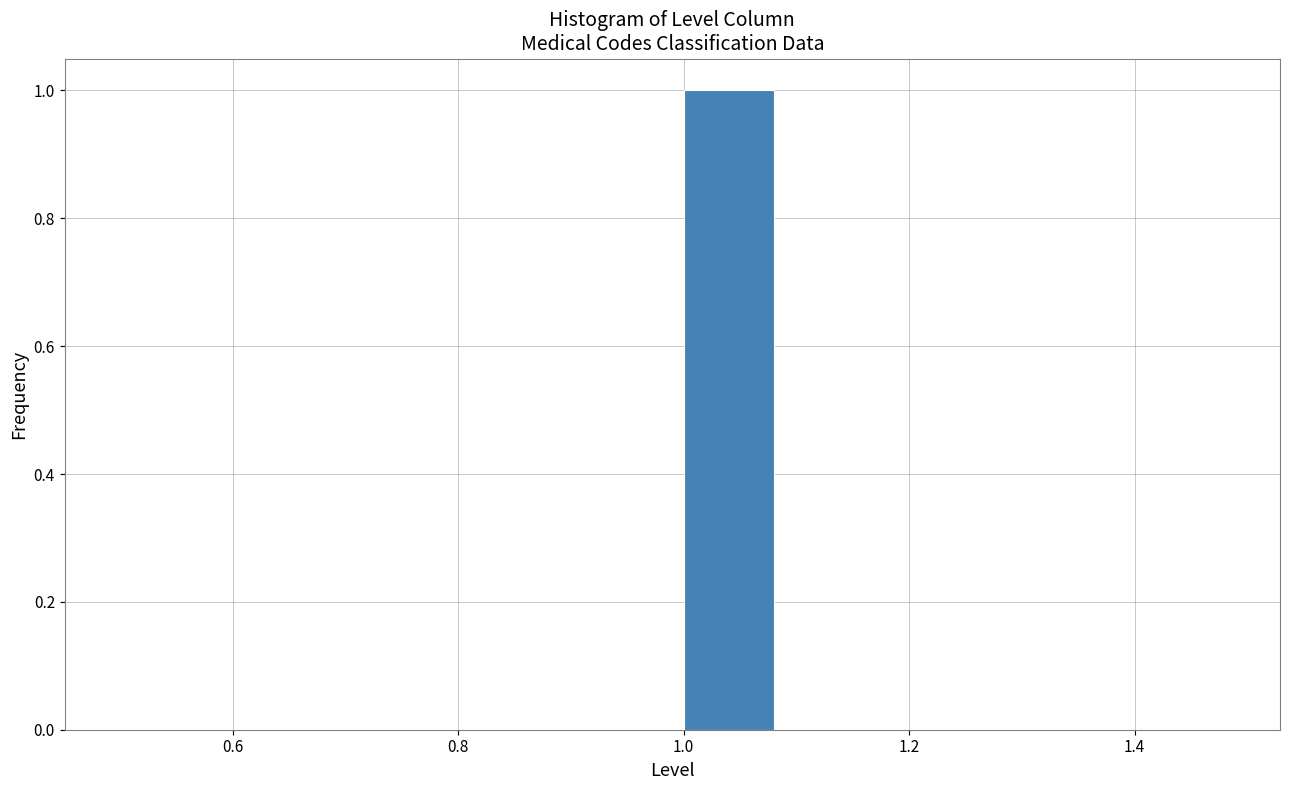

What is the height of the bar covering 1.0 to 1.1 on the x-axis? The values are not printed on the chart, so give them approximately, as read against the axis.

1